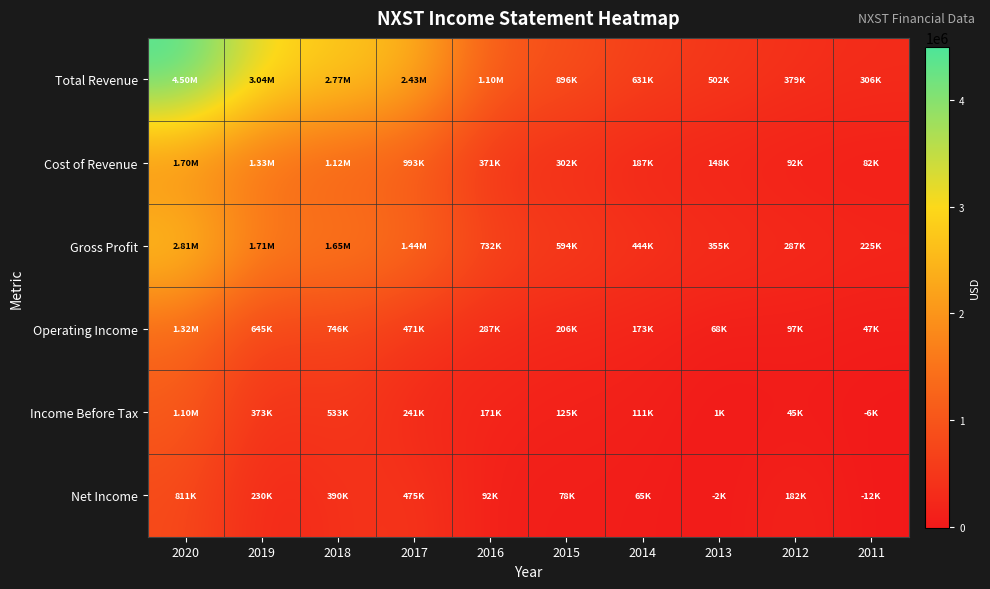

Reading left to right, transcribe all the data shown in this chart.

Total Revenue: 2020=4501300	2019=3039300	2018=2766700	2017=2432000	2016=1103200	2015=896400	2014=631300	2013=502300	2012=378600	2011=306500
Cost of Revenue: 2020=1696100	2019=1333200	2018=1117900	2017=993400	2016=371200	2015=302300	2014=187400	2013=147700	2012=91800	2011=81700
Gross Profit: 2020=2805100	2019=1706100	2018=1648800	2017=1438600	2016=731900	2015=594100	2014=443900	2013=354600	2012=286900	2011=224800
Operating Income: 2020=1324700	2019=644800	2018=745700	2017=470700	2016=287300	2015=206100	2014=173200	2013=68500	2012=96600	2011=46800
Income Before Tax: 2020=1104600	2019=373300	2018=532900	2017=241400	2016=170700	2015=125100	2014=110700	2013=800	2012=45100	2011=-6200
Net Income: 2020=811400	2019=230300	2018=389500	2017=475000	2016=91500	2015=77700	2014=64600	2013=-1800	2012=182500	2011=-11900